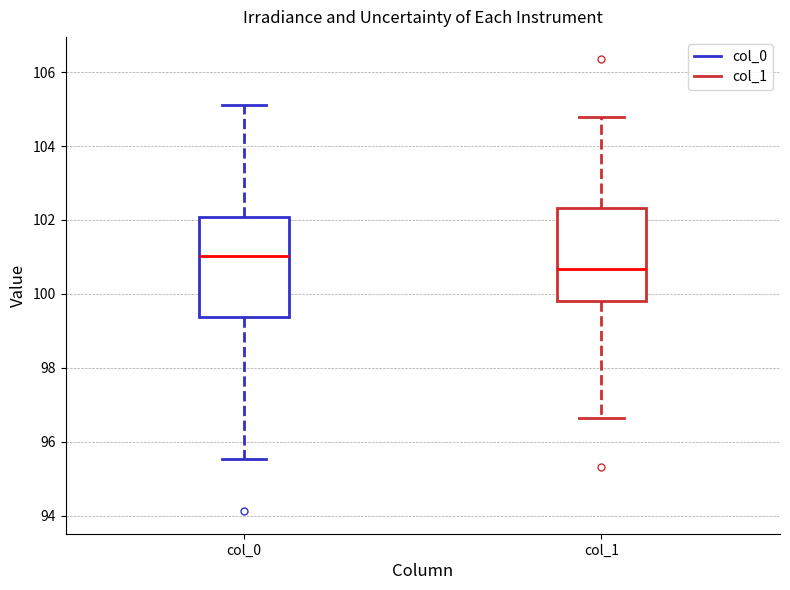

Reading left to right, read every box against the y-axis: the position of its median line, the range the box covers, and the ends of its whiskers. The values are not printed on the chart, so give them approximately, as read against the axis.

col_0: median 101.0, box 99.4 to 102.0, whiskers 95.6 to 105.2
col_1: median 100.6, box 99.8 to 102.4, whiskers 96.6 to 104.8